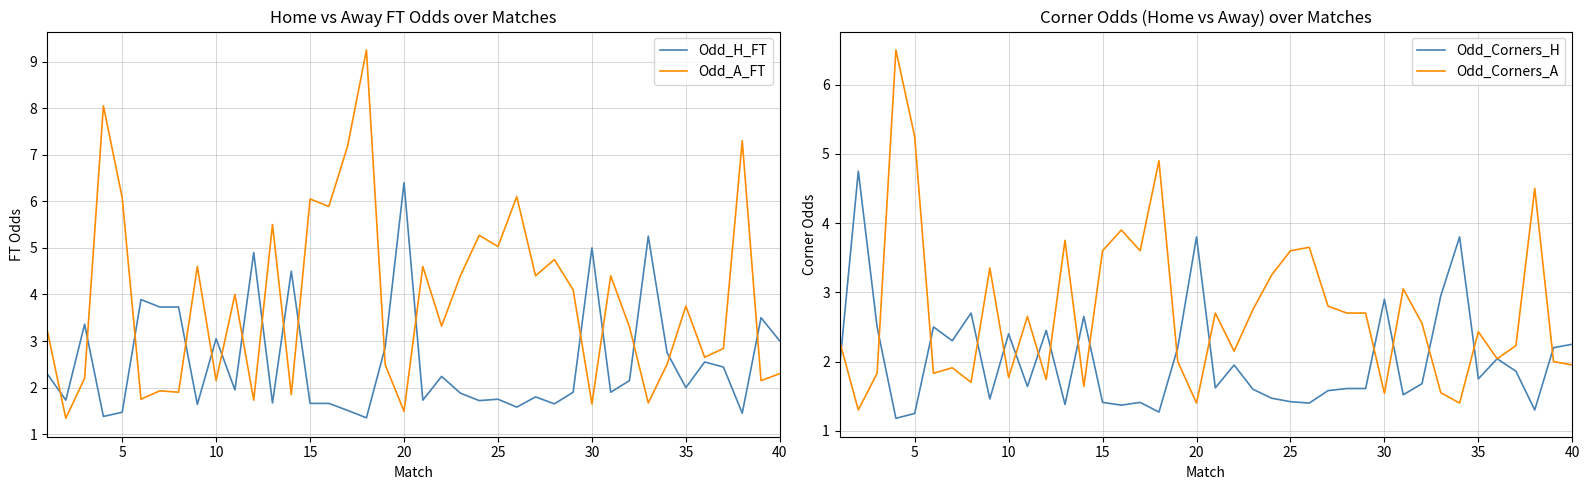

Is it true that Odd_H_FT equals 4.8 at 40?

False